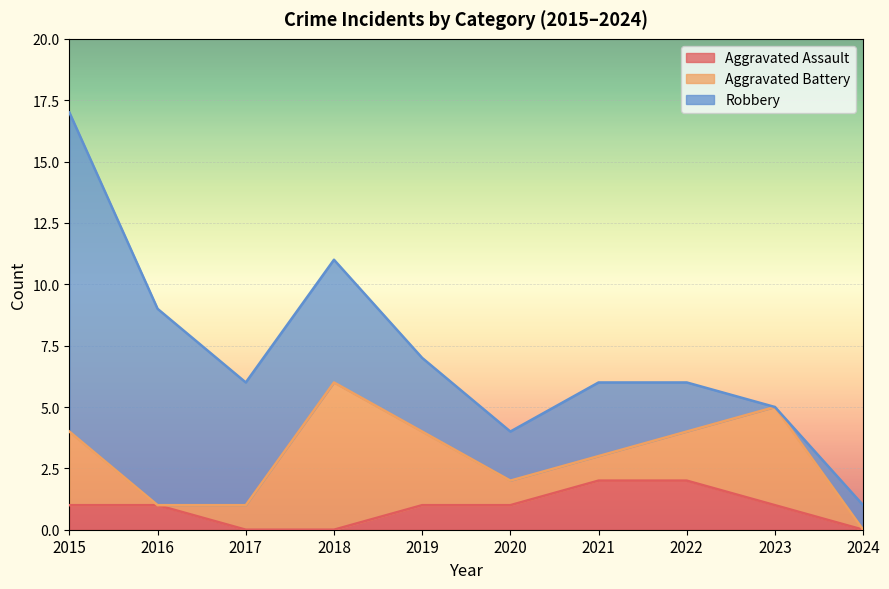

Where is Aggravated Battery nearest to the value 3?

2015